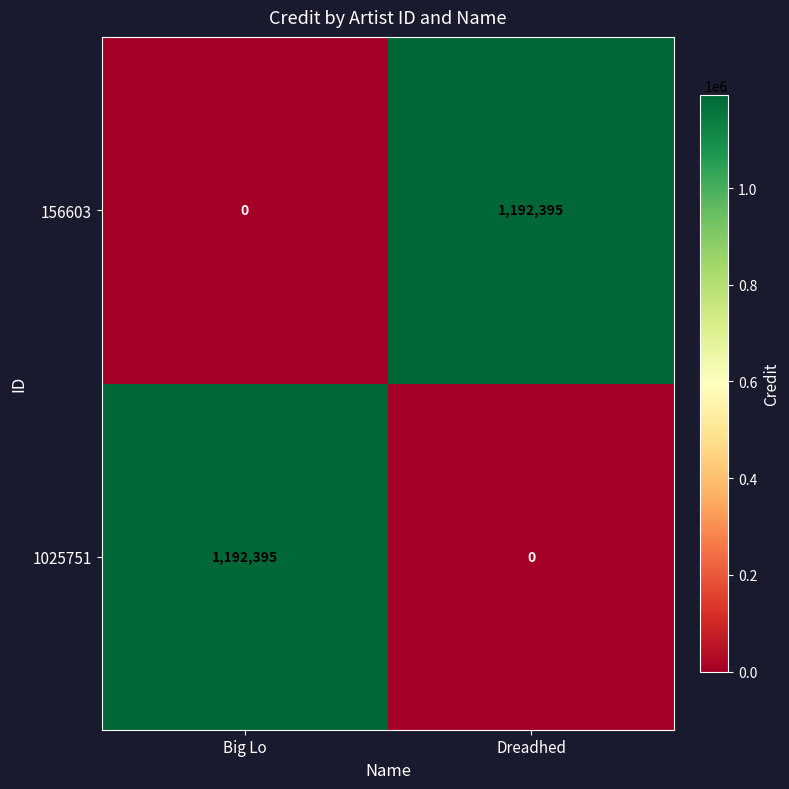

Reading left to right, extract all data points from this chart.

156603: 0	1192395
1025751: 1192395	0